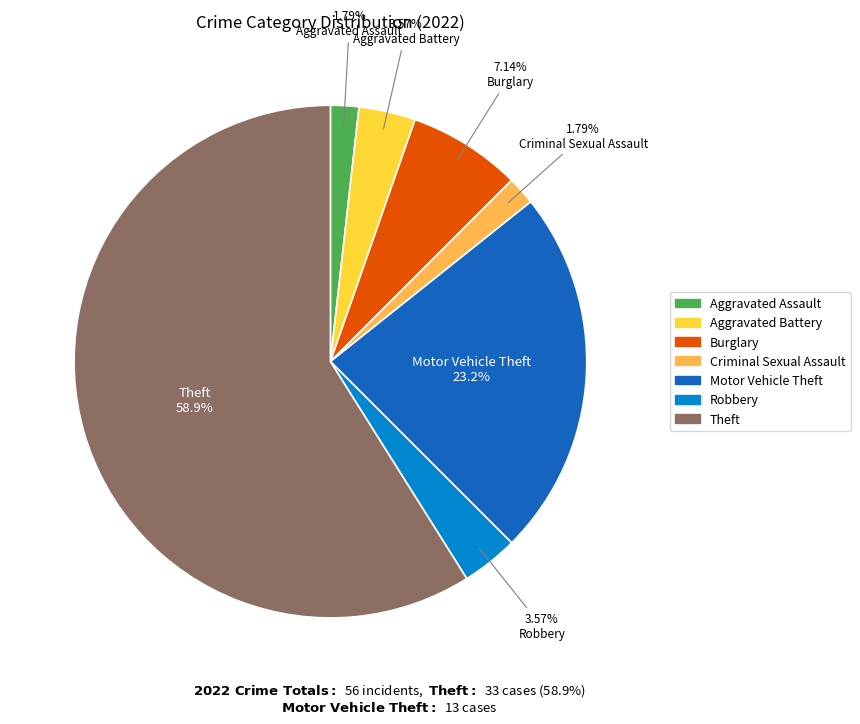

Which category has the biggest portion of the pie?

Theft